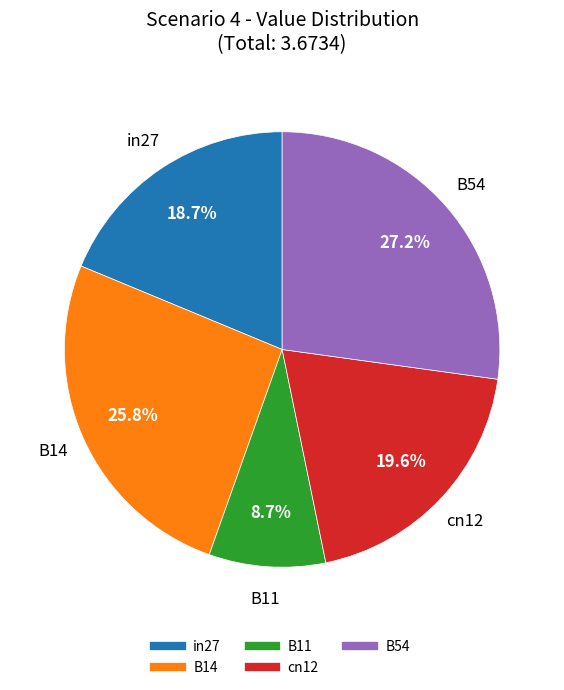

To the nearest percent, what portion does B11 represent?

9%